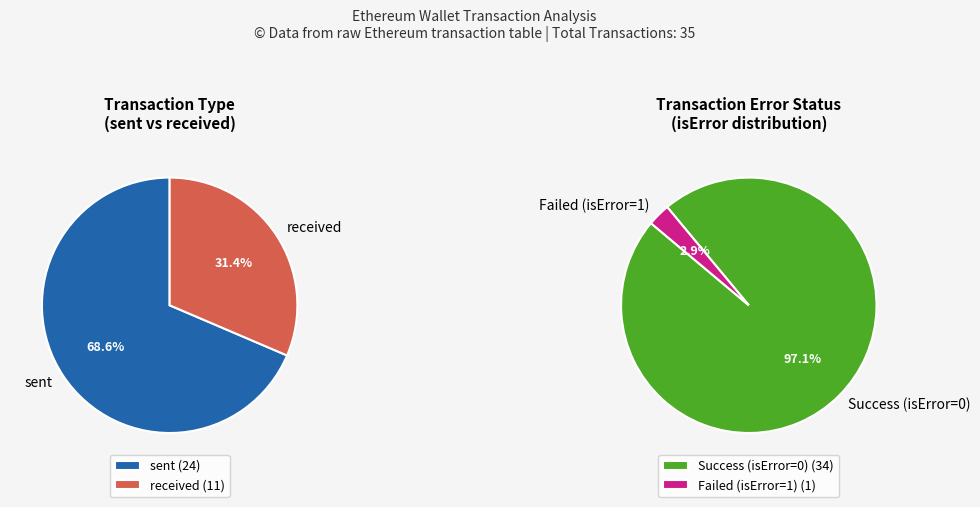

Which slice is the smallest?

received